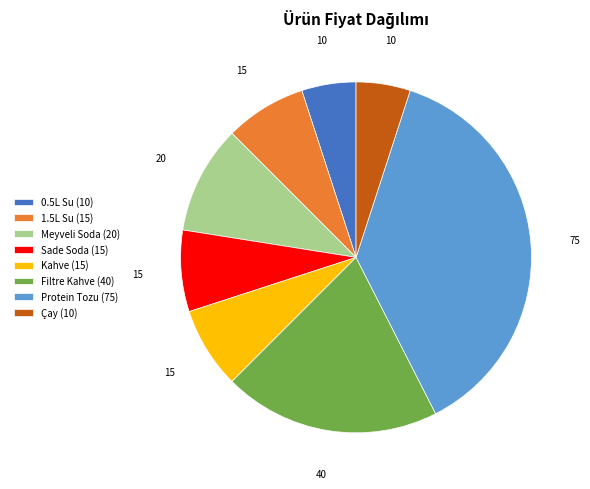

True or false: Meyveli Soda accounts for 10% of the total.

True